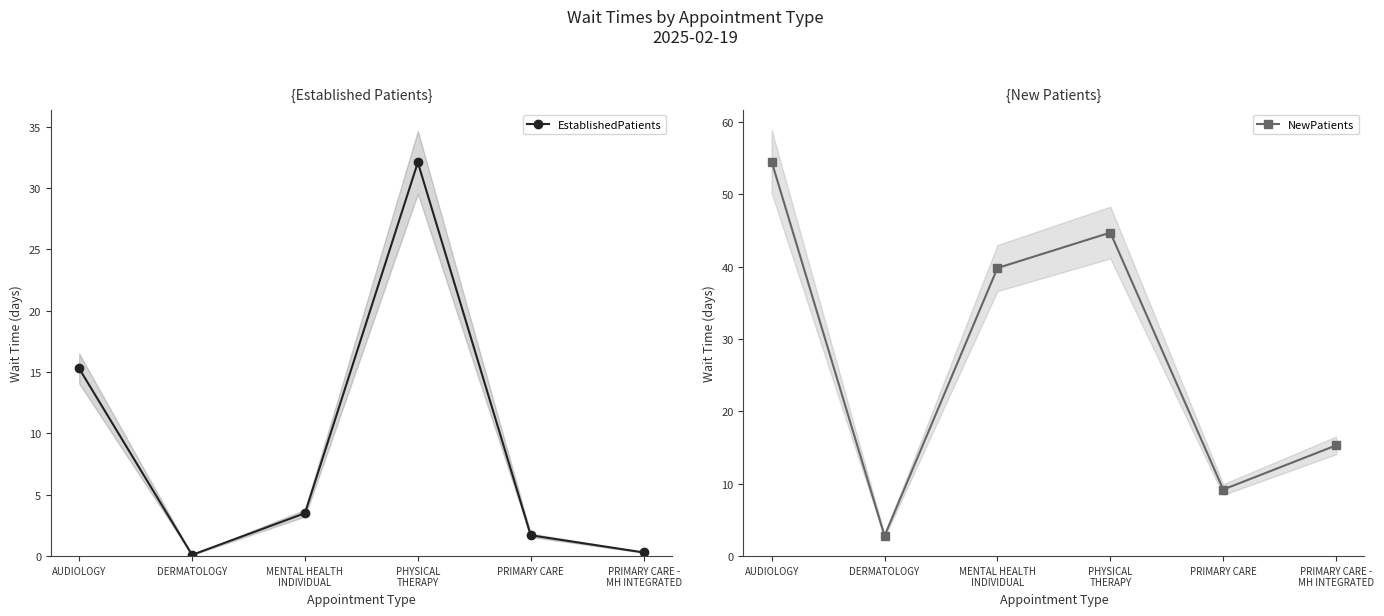

Which category has the lowest value across all series?

DERMATOLOGY